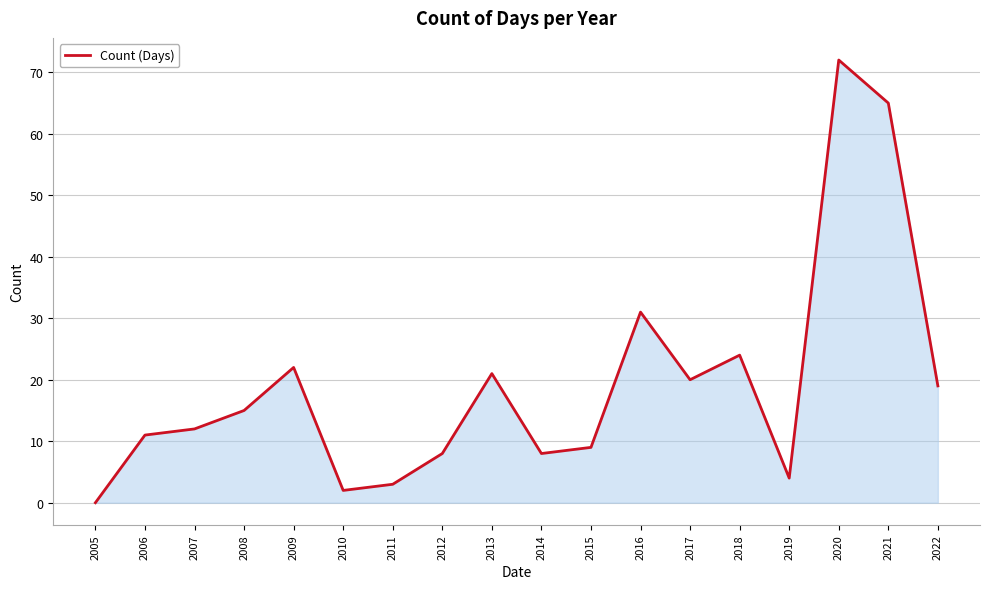

How many values are above zero?

17